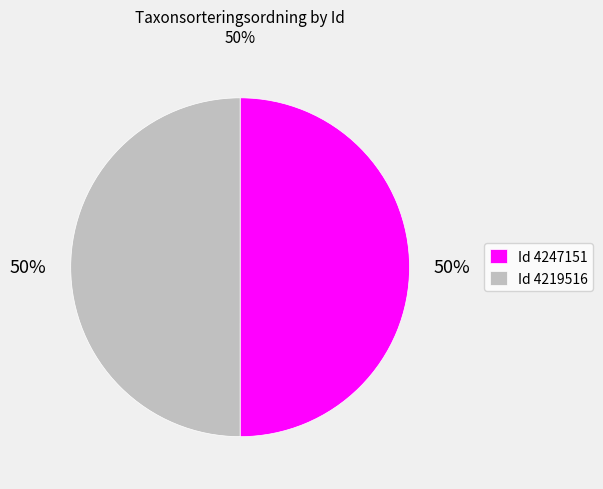

To the nearest percent, what is the average slice percentage?

50%